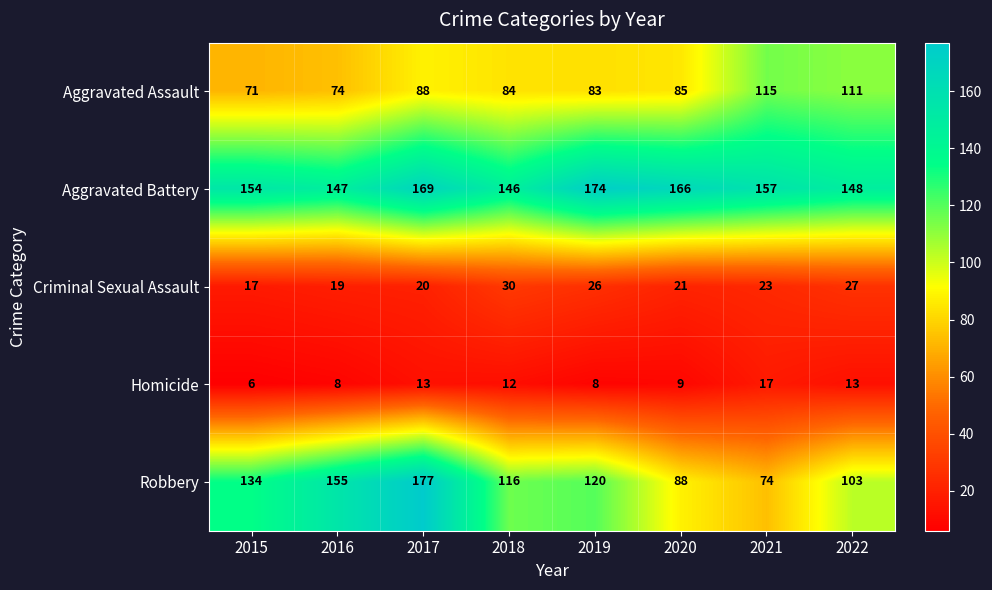

Is it true that Homicide equals 5 at 2022?

False